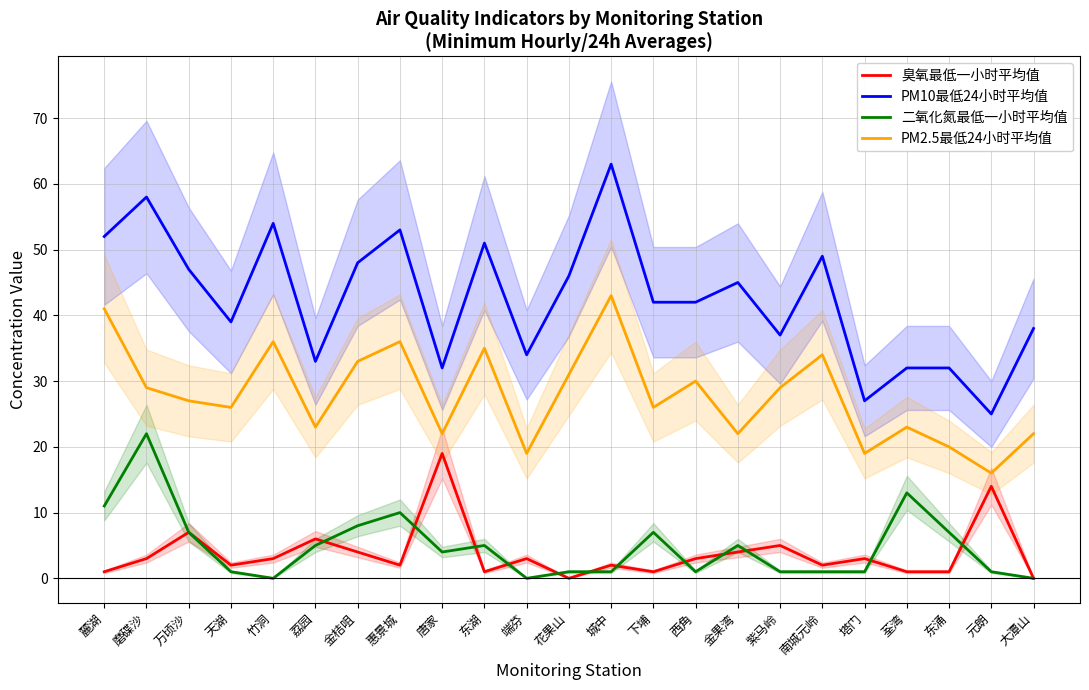

Which series has the largest range (max minus min)?

PM10最低24小时平均值